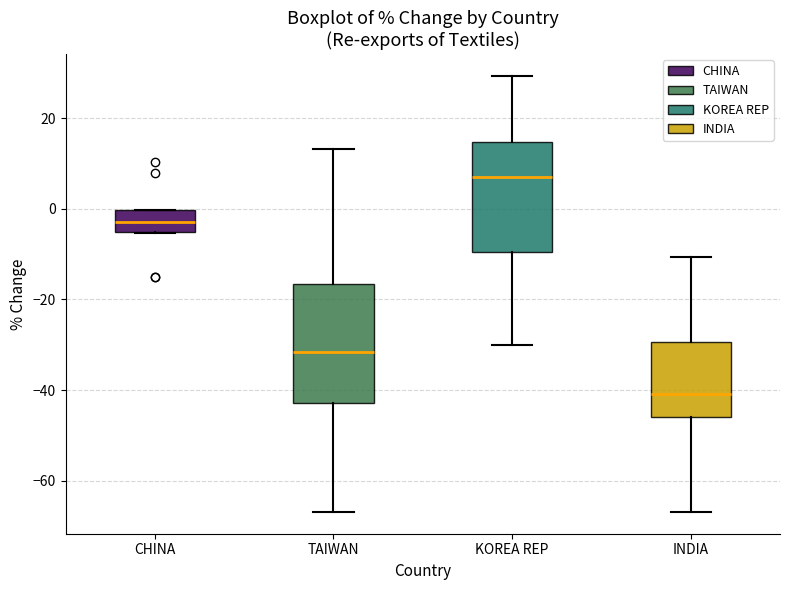

Which box's median line is the lowest?

INDIA